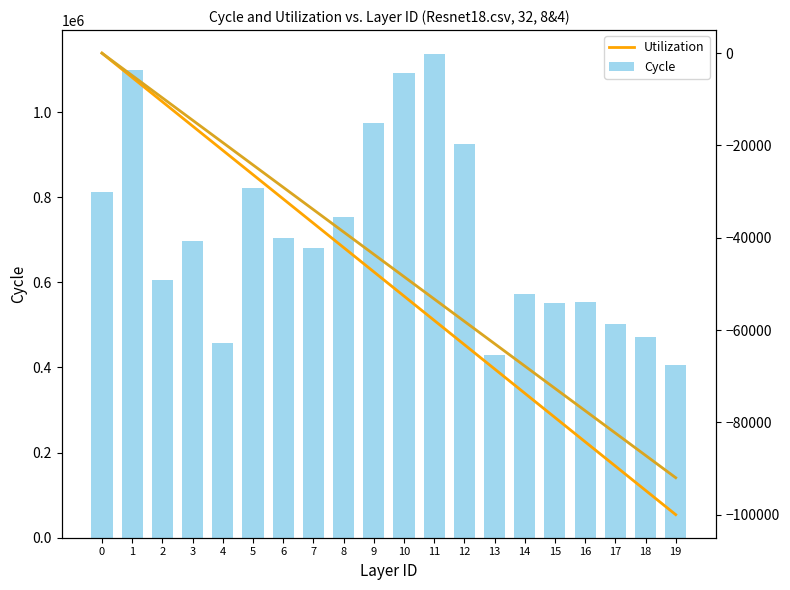

What is the total value across all series at 16?

469289.5